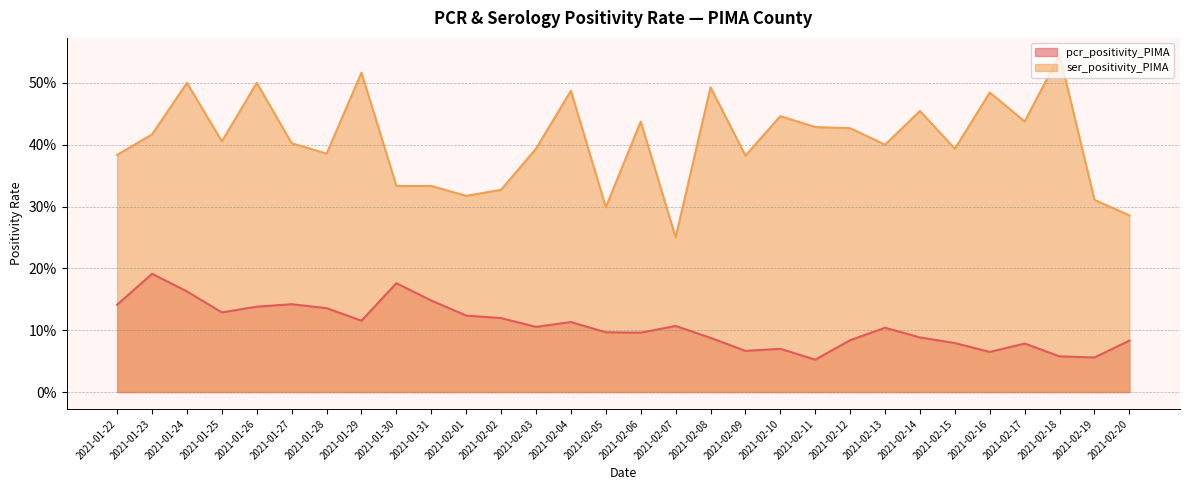

What are all the series names shown in the legend?

pcr_positivity_PIMA, ser_positivity_PIMA